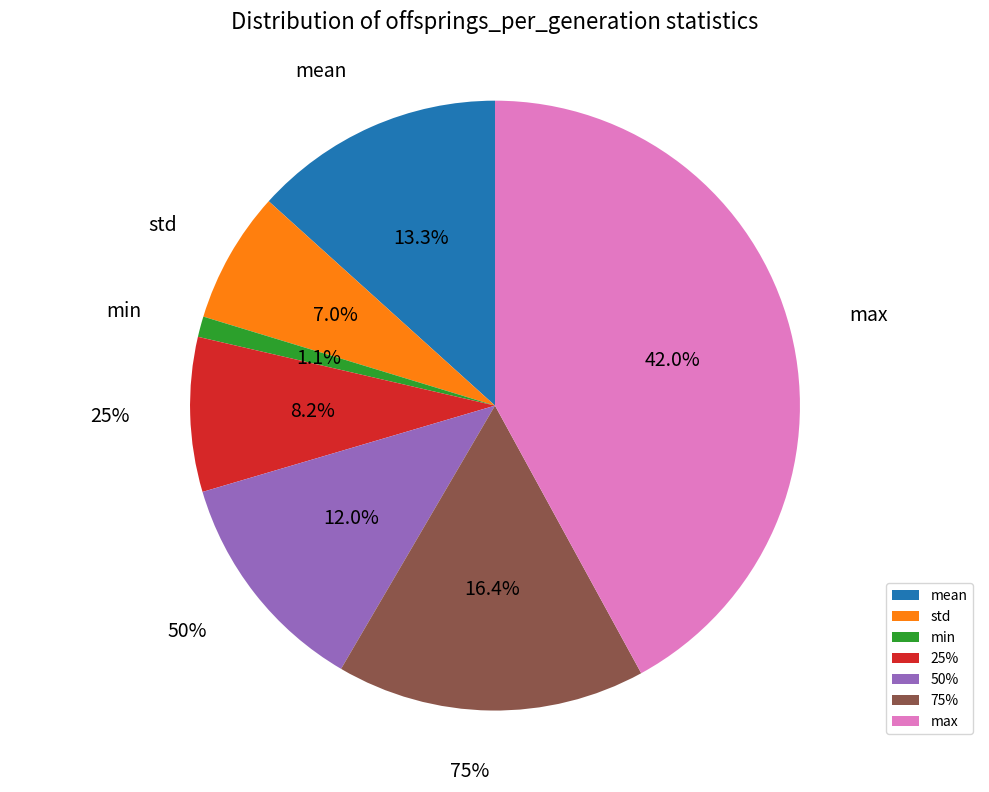

Does min account for over 50% of the chart?

No